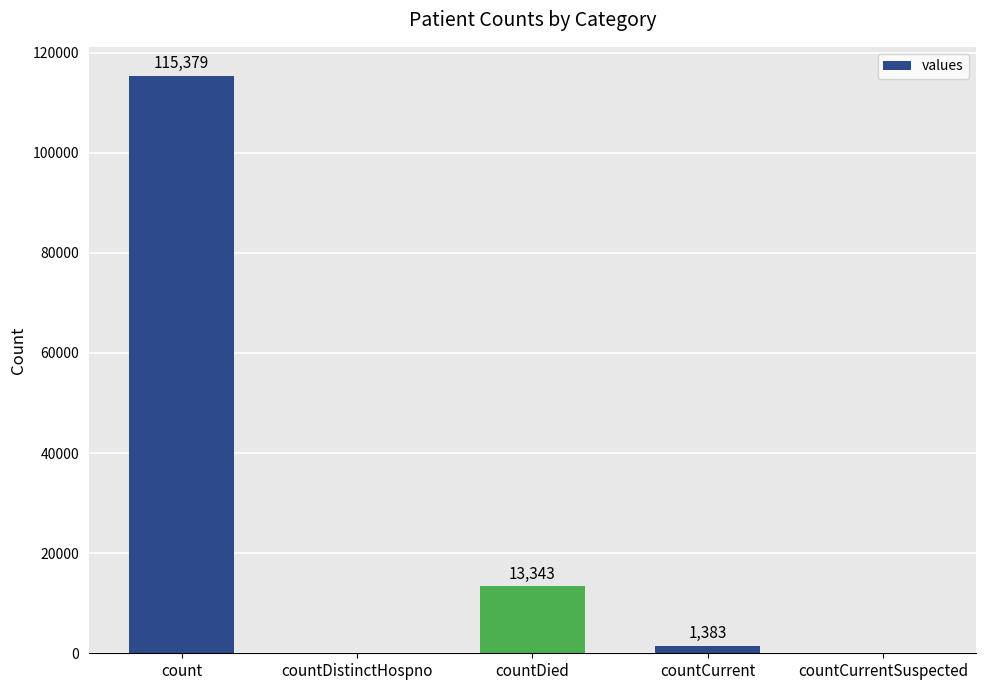

Reading left to right, transcribe all the data shown in this chart.

115379	0	13343	1383	0